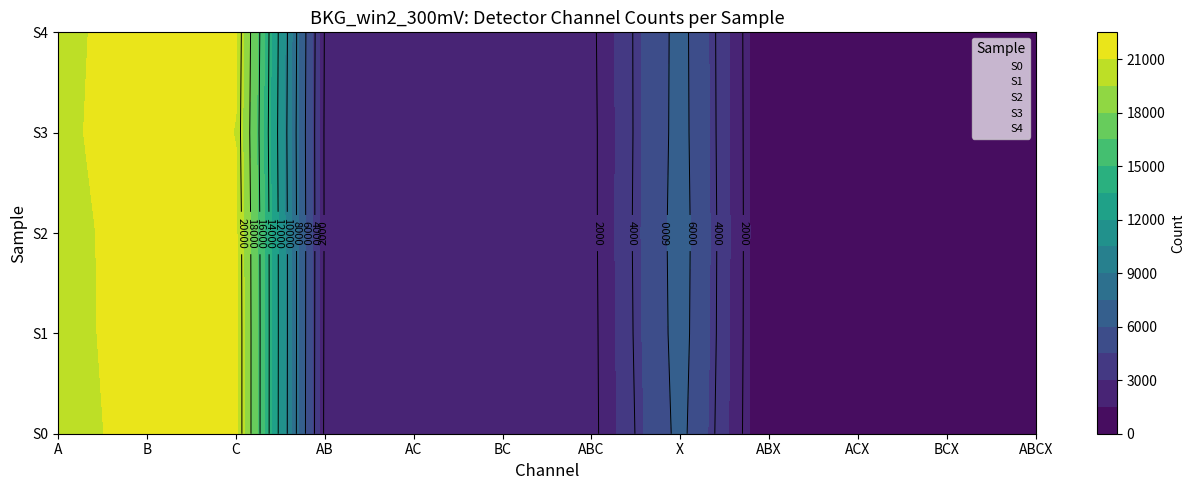

Which label corresponds to the largest value in the chart?

B